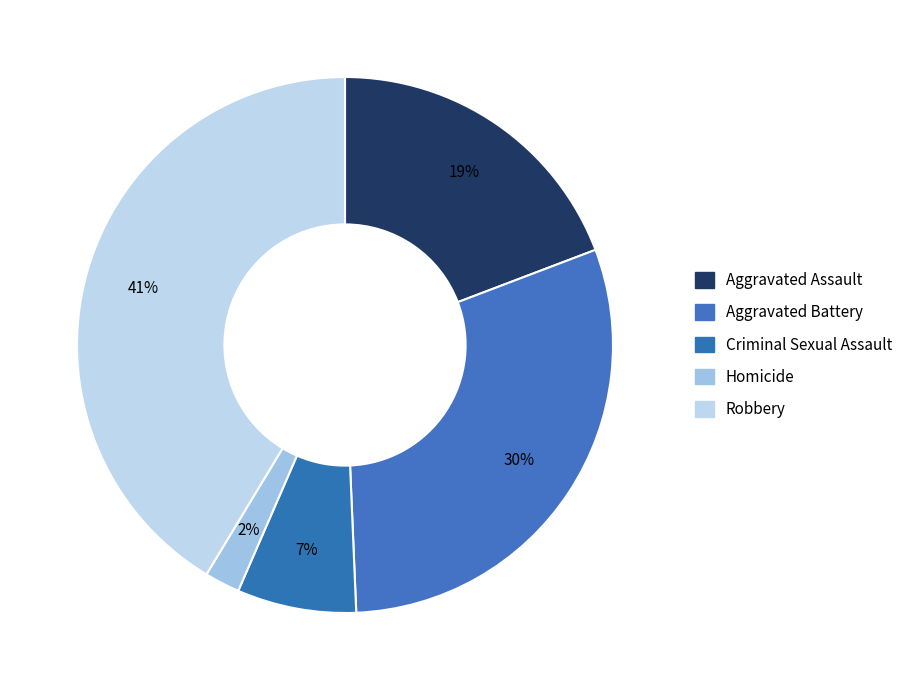

To the nearest percent, what is the combined percentage of Aggravated Battery and Homicide?

32%